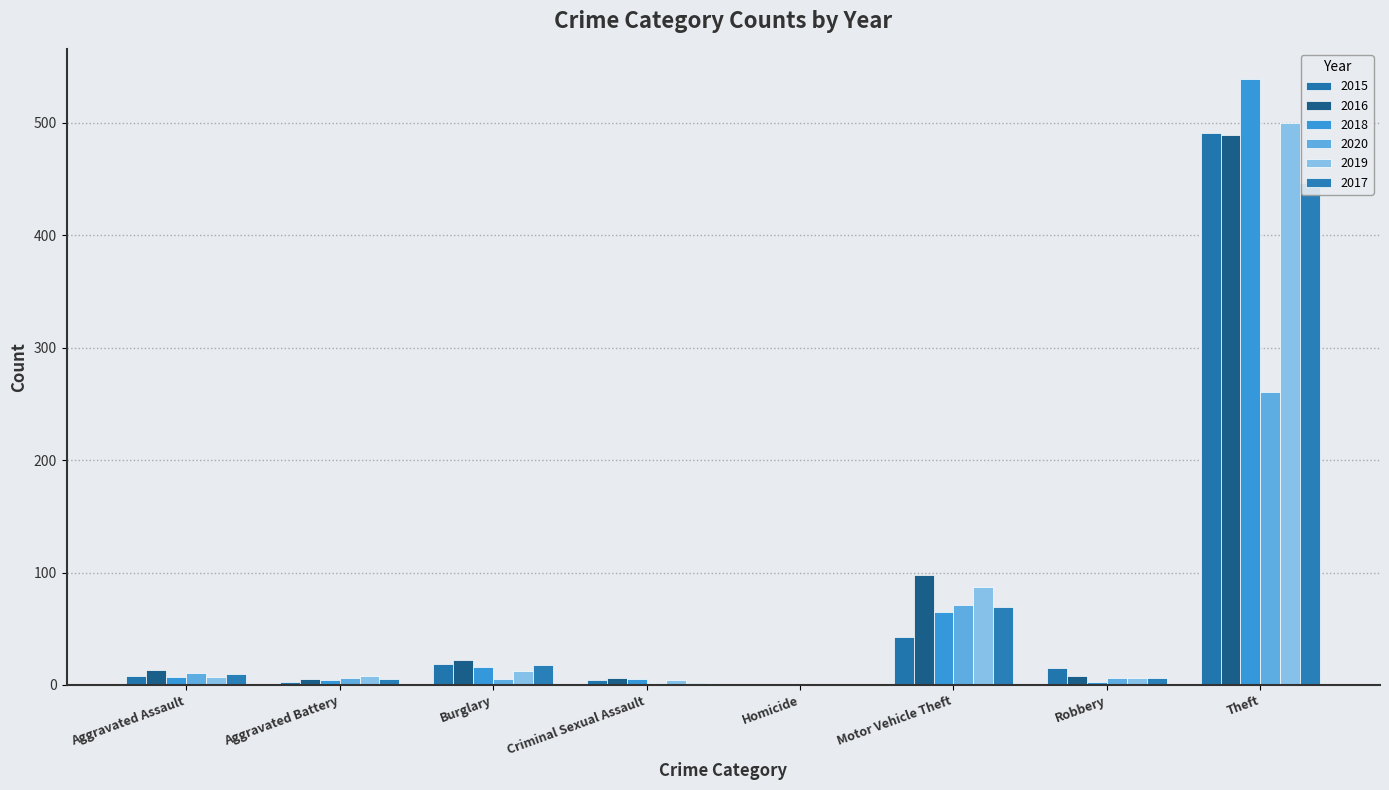

Does the chart contain any negative values?

No